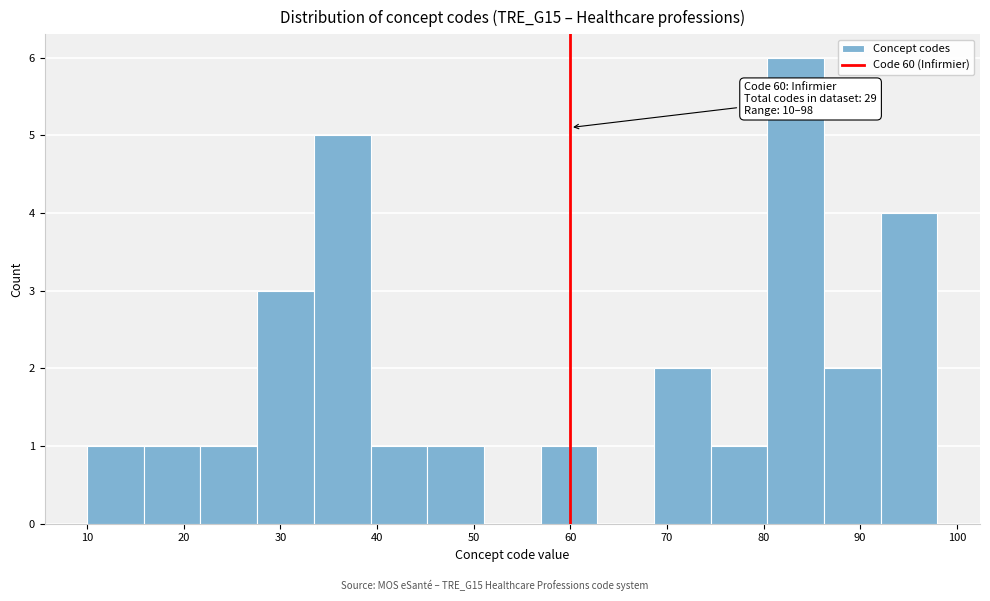

Which range on the x-axis has the tallest bar?

80 to 86